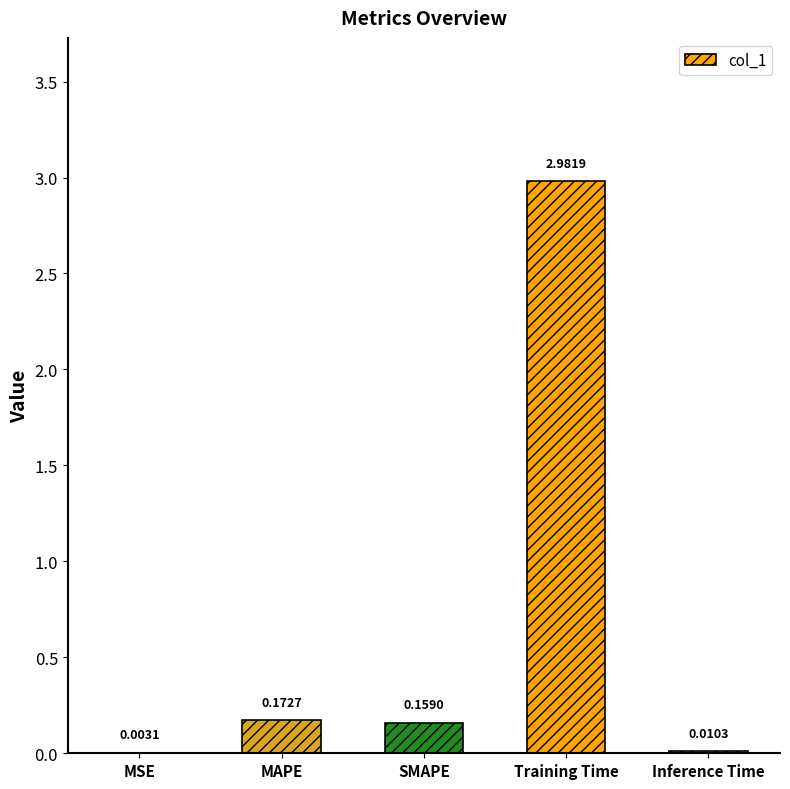

What is the change in value from Training Time to Inference Time?

-3.0